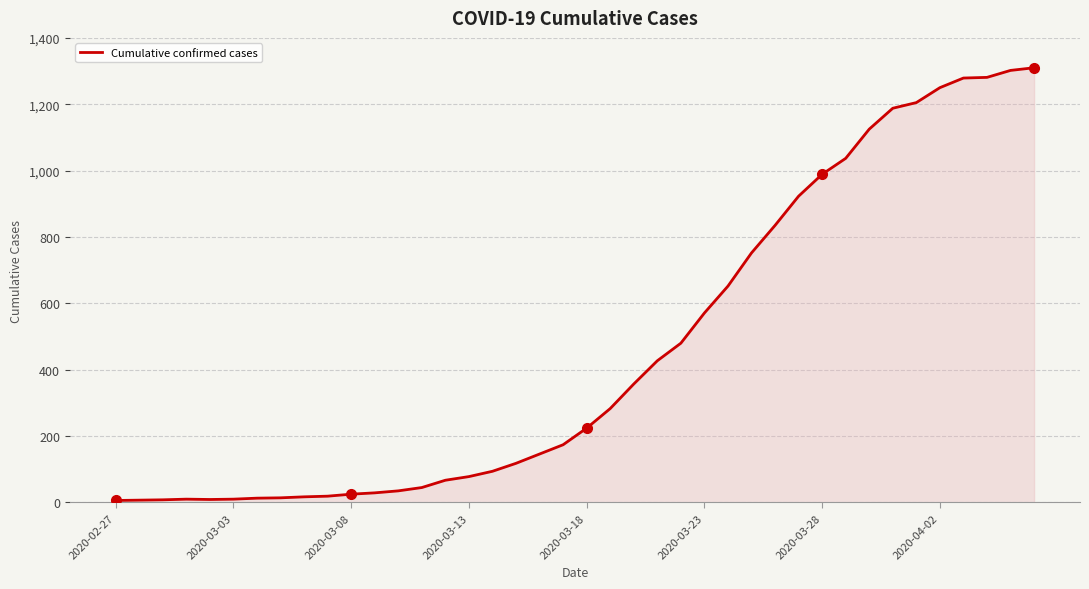

What is the difference between the maximum and minimum values?

1304